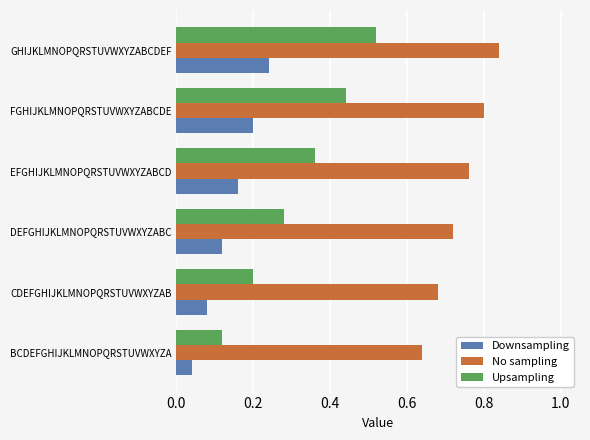

Count the Upsampling values in the range 0 to 1.

6